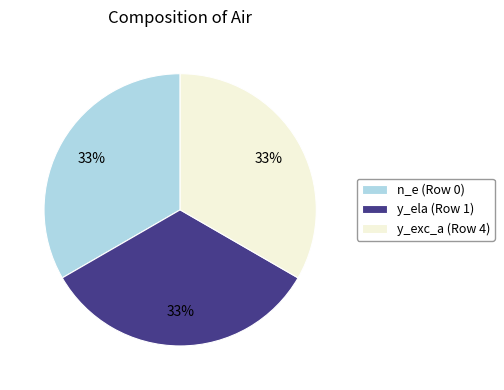

What percentage is the n_e (Row 0) slice, to the nearest percent?

33%